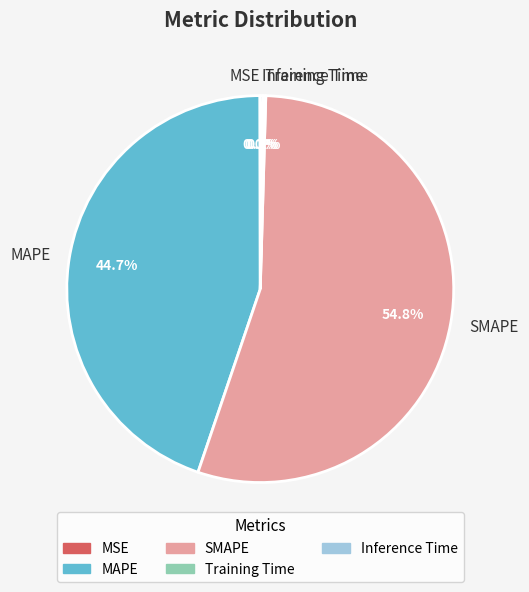

Is there any slice that represents more than half of the pie?

Yes